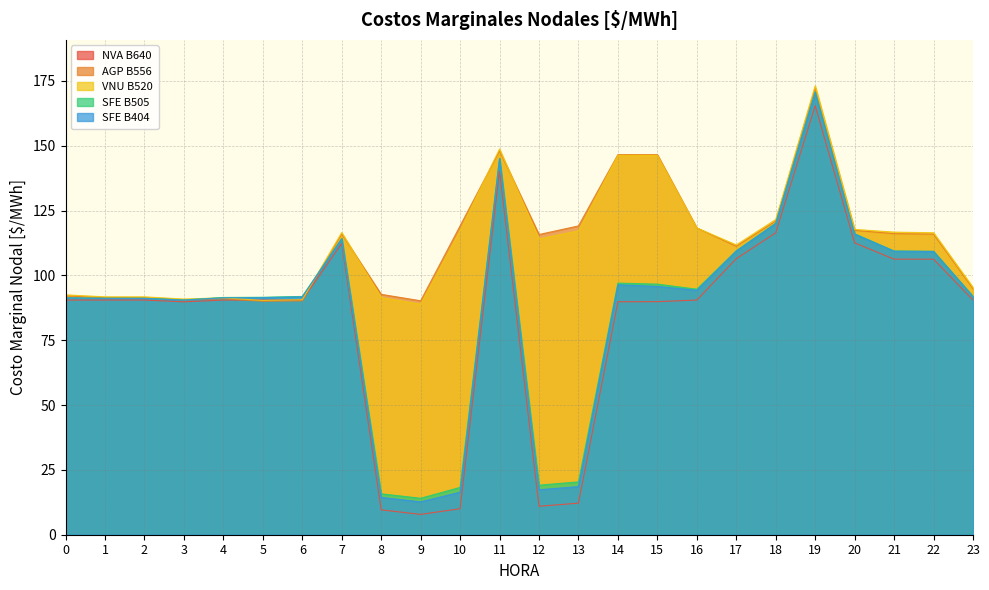

Rank the series at 22 from lowest to highest value.

NVA B640, SFE B404, SFE B505, AGP B556, VNU B520